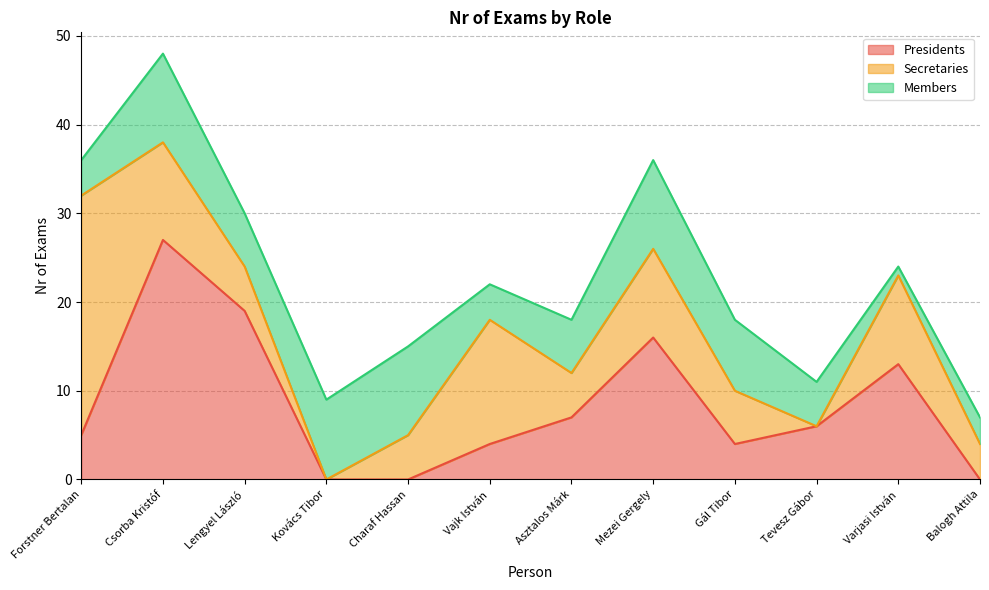

True or false: Secretaries has more than 0 points higher than both neighbors.

True